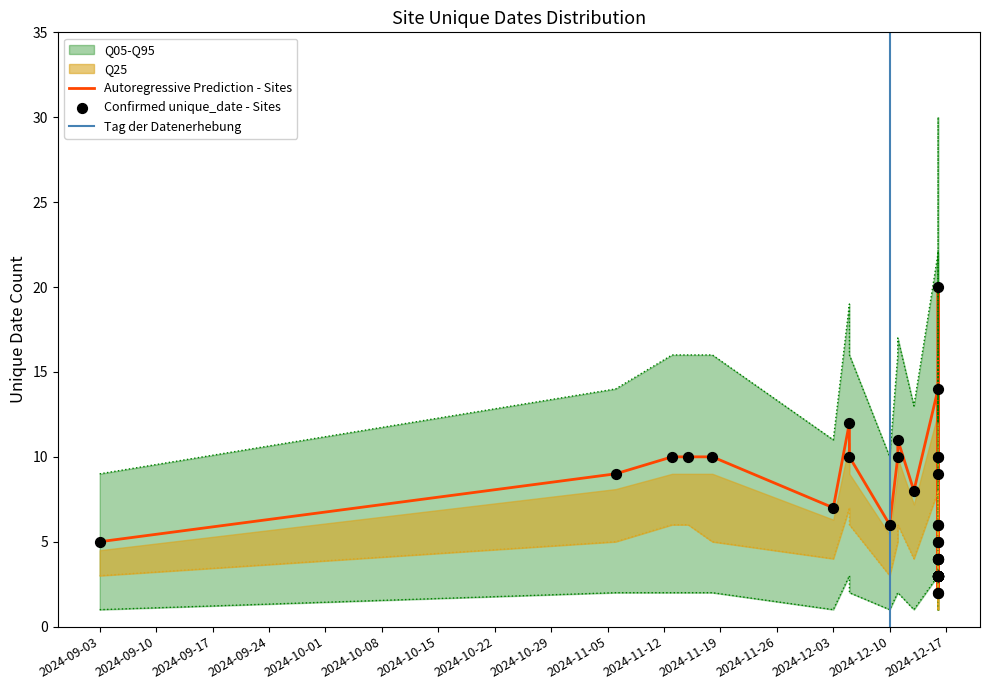

Which series has the largest total across all categories?

q95